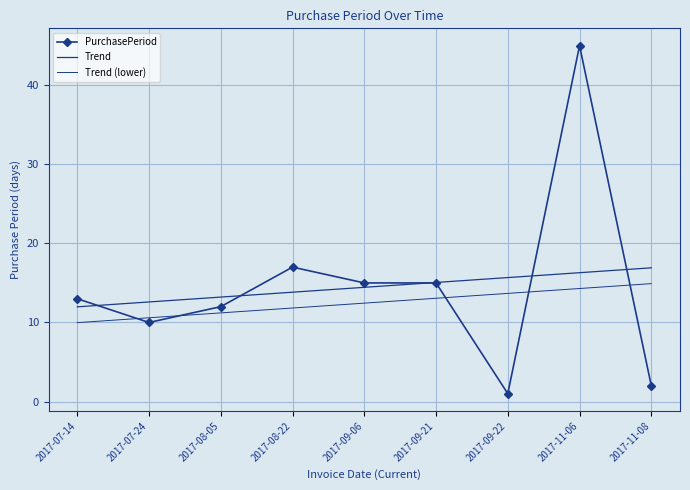

What is the label of the 2nd point from the left?

2017-07-24